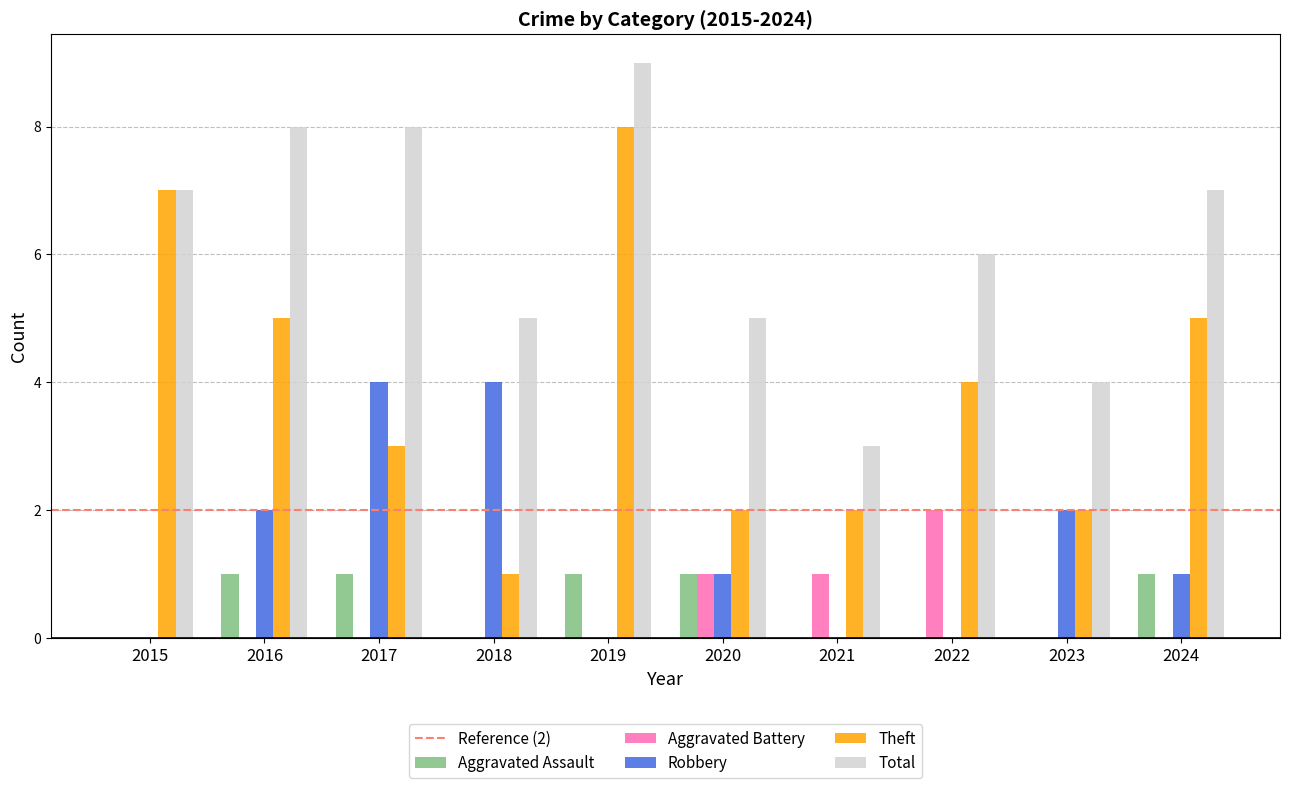

What is the difference between the Theft values at 2023 and 2022?

2